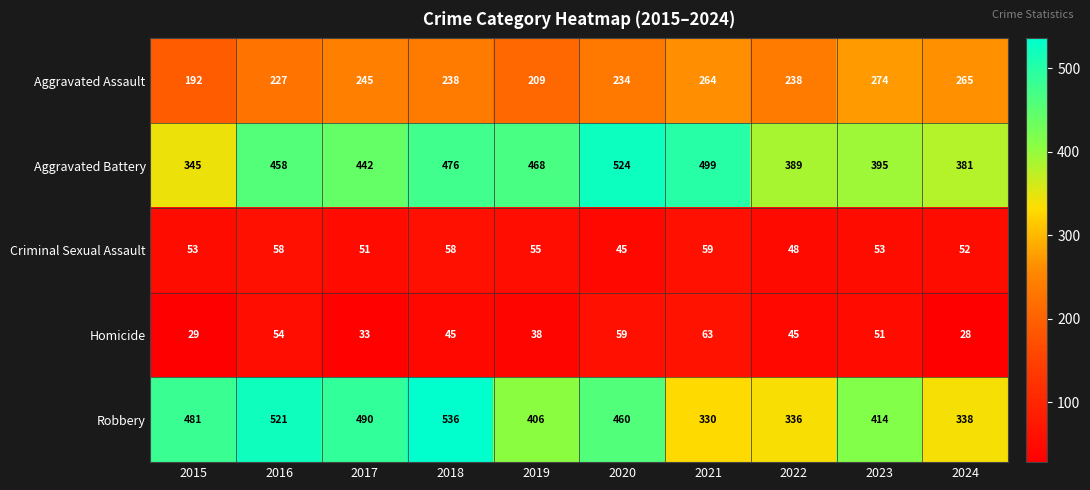

Which category has the highest value in the Aggravated Battery series?

2020